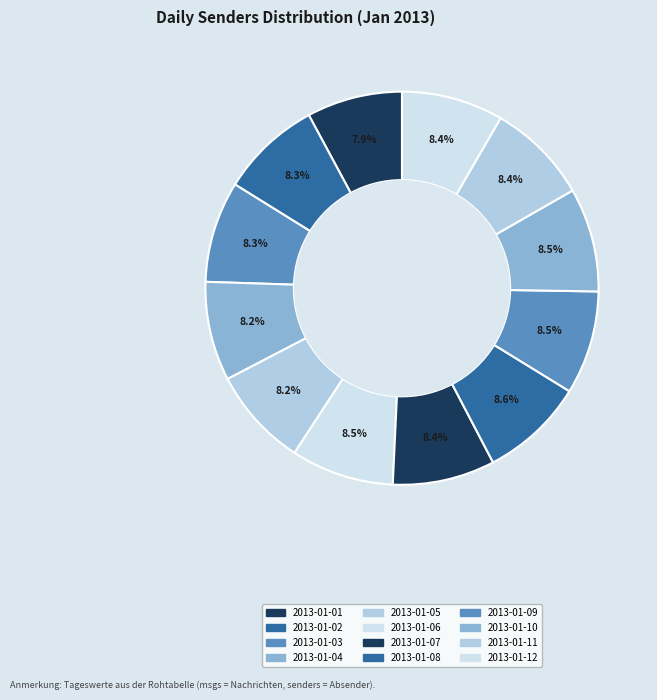

What percentage is the 2013-01-08 slice, to the nearest percent?

9%